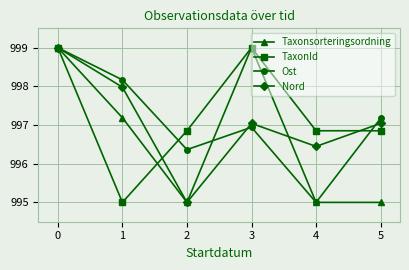

How many data points in TaxonId are less than 996?

1